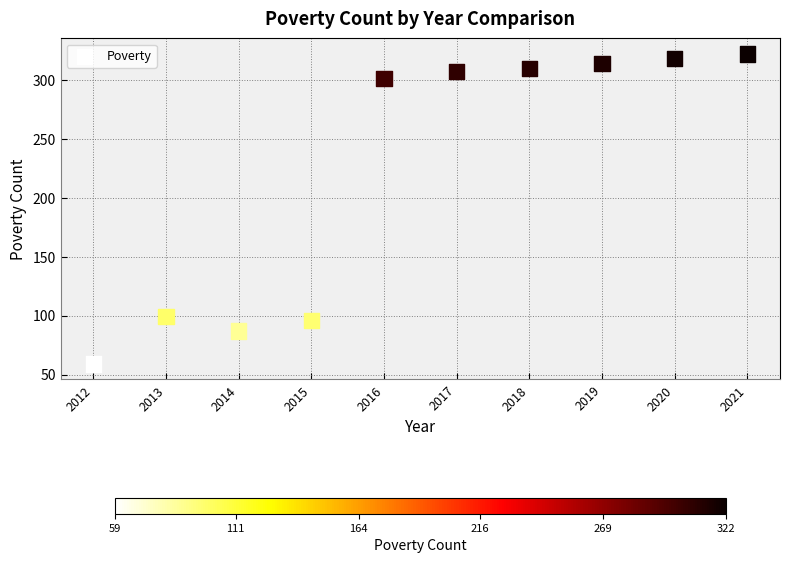

What is the average X value?

2016